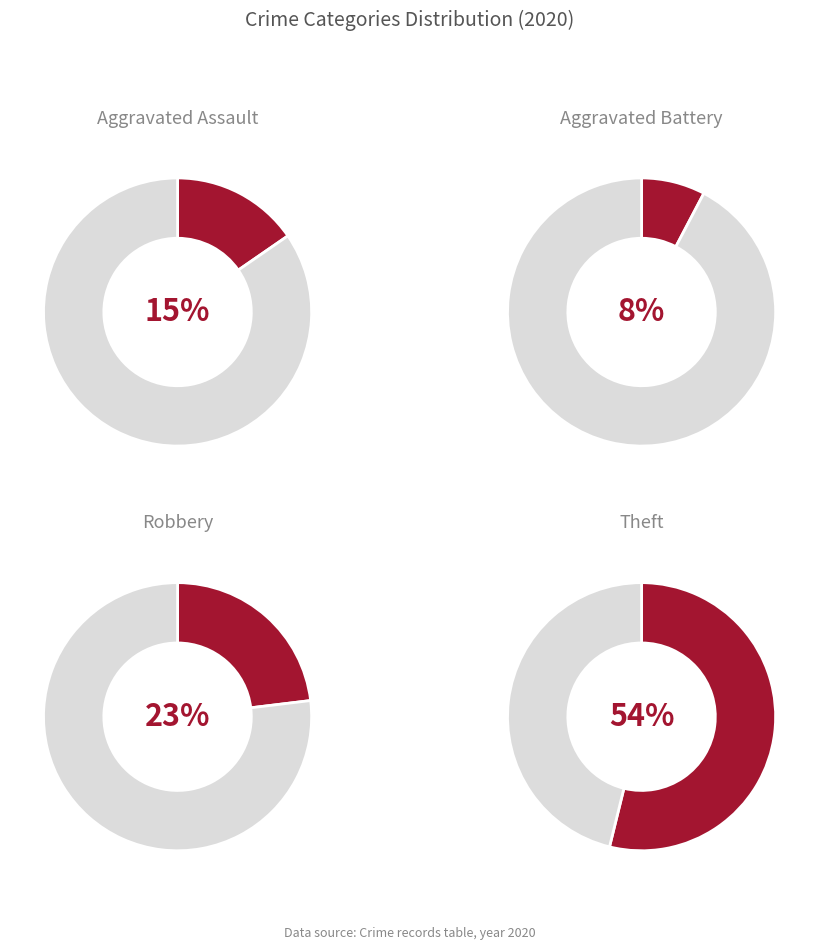

Between Theft and Aggravated Battery, which is larger?

Theft